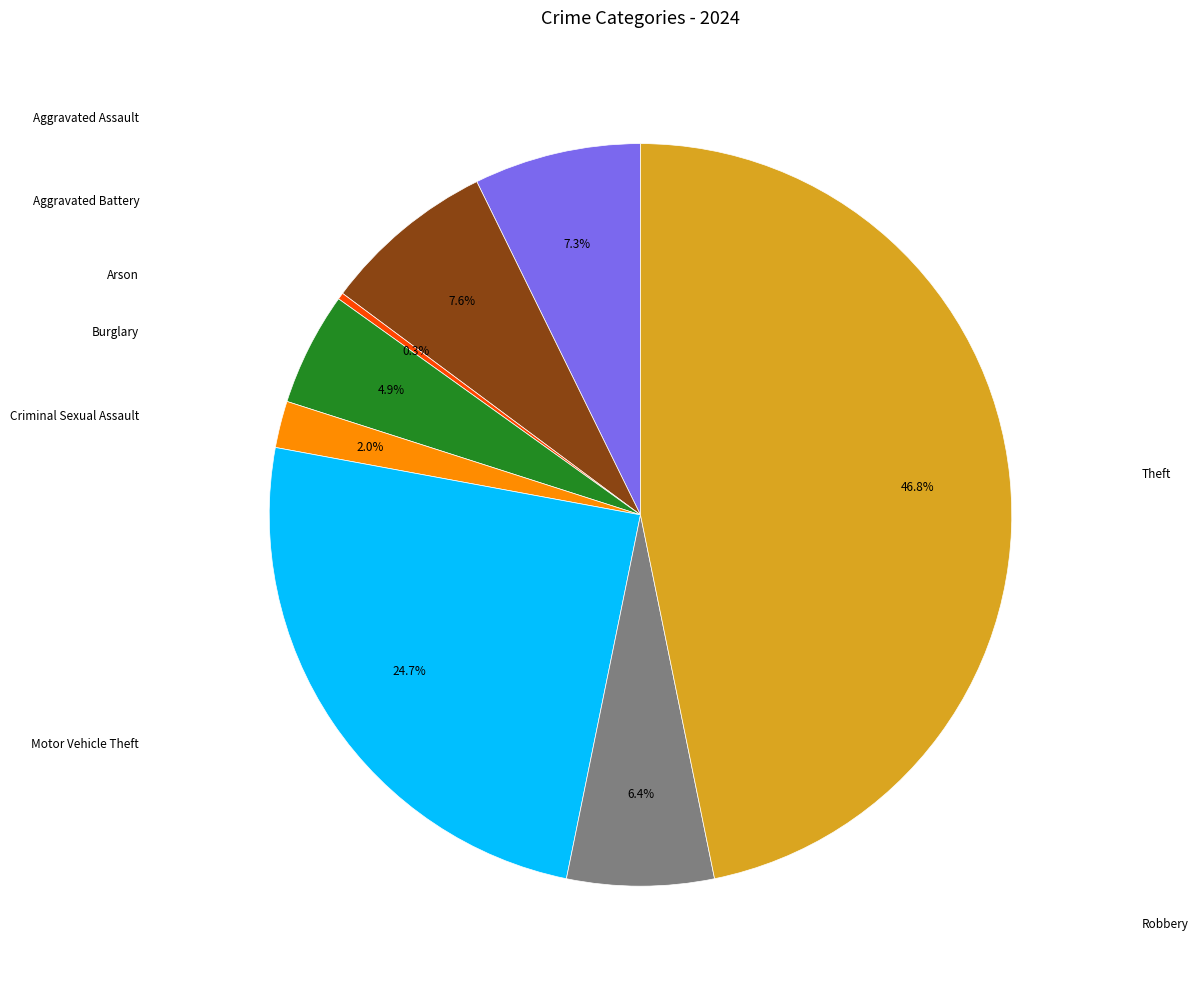

Is there any slice that represents more than half of the pie?

No